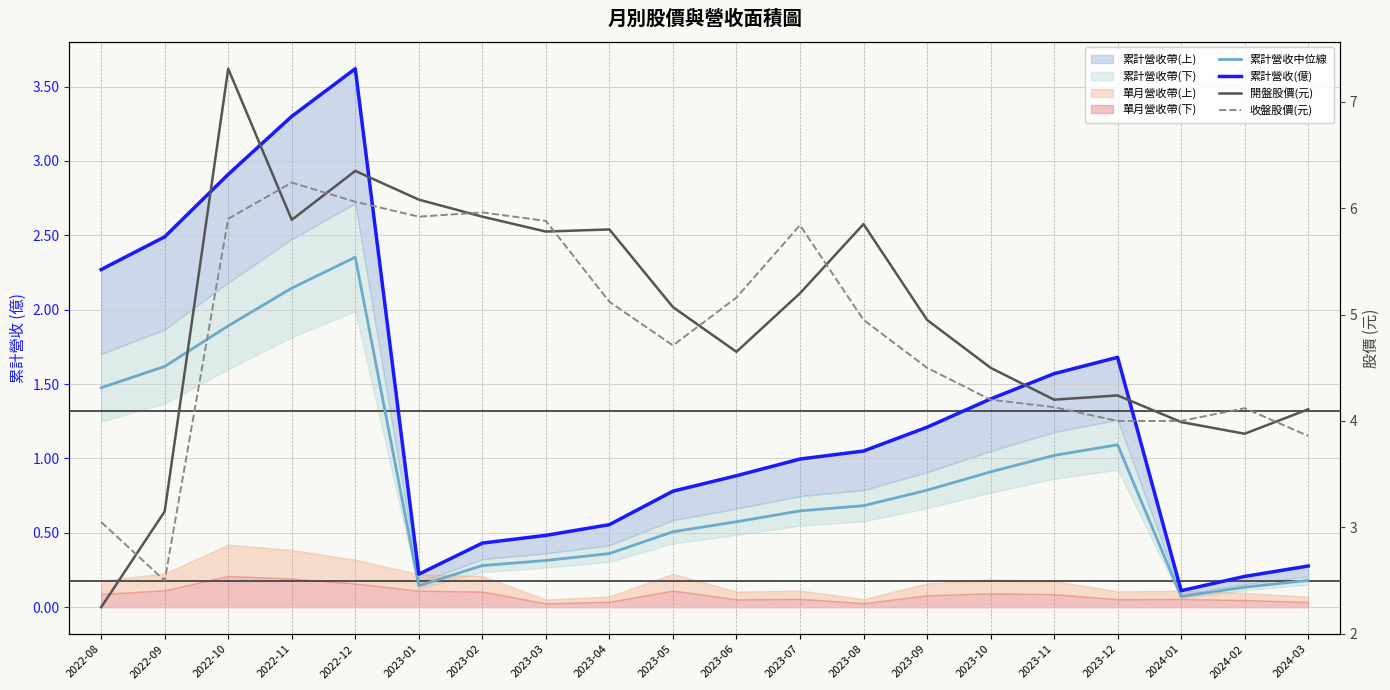

Reading left to right, extract all data points from this chart.

累計營收中位線: 1.5	1.6	1.9	2.1	2.4	0.1	0.3	0.3	0.4	0.5	0.6	0.6	0.7	0.8	0.9	1.0	1.1	0.1	0.1	0.2
累計營收(億): 2.3	2.5	2.9	3.3	3.6	0.2	0.4	0.5	0.6	0.8	0.9	1.0	1.1	1.2	1.4	1.6	1.7	0.1	0.2	0.3
開盤股價(元): 2.2	3.1	7.3	5.9	6.3	6.1	5.9	5.8	5.8	5.1	4.7	5.2	5.8	5.0	4.5	4.2	4.2	4.0	3.9	4.1
收盤股價(元): 3.0	2.5	5.9	6.2	6.1	5.9	6.0	5.9	5.1	4.7	5.2	5.8	5.0	4.5	4.2	4.1	4.0	4.0	4.1	3.9